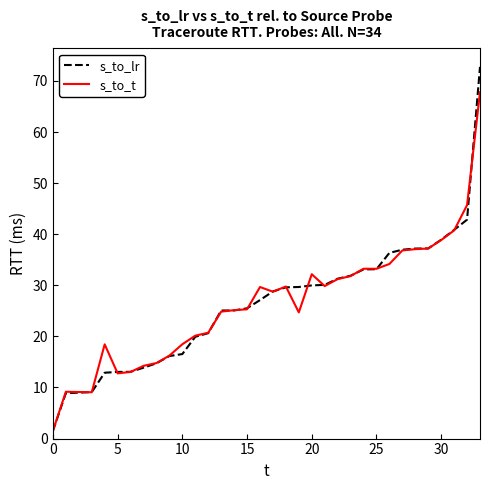

List the series in order of their peak value, lowest first.

s_to_t, s_to_lr